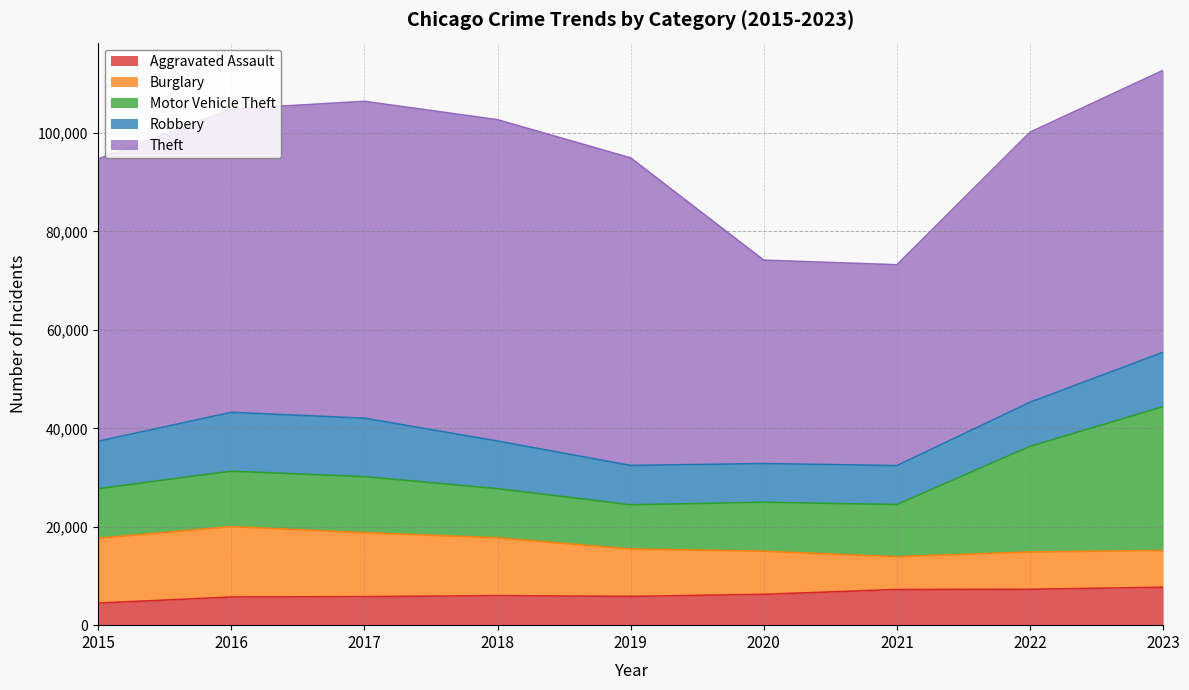

What is the total value across all series at 2018?

102702